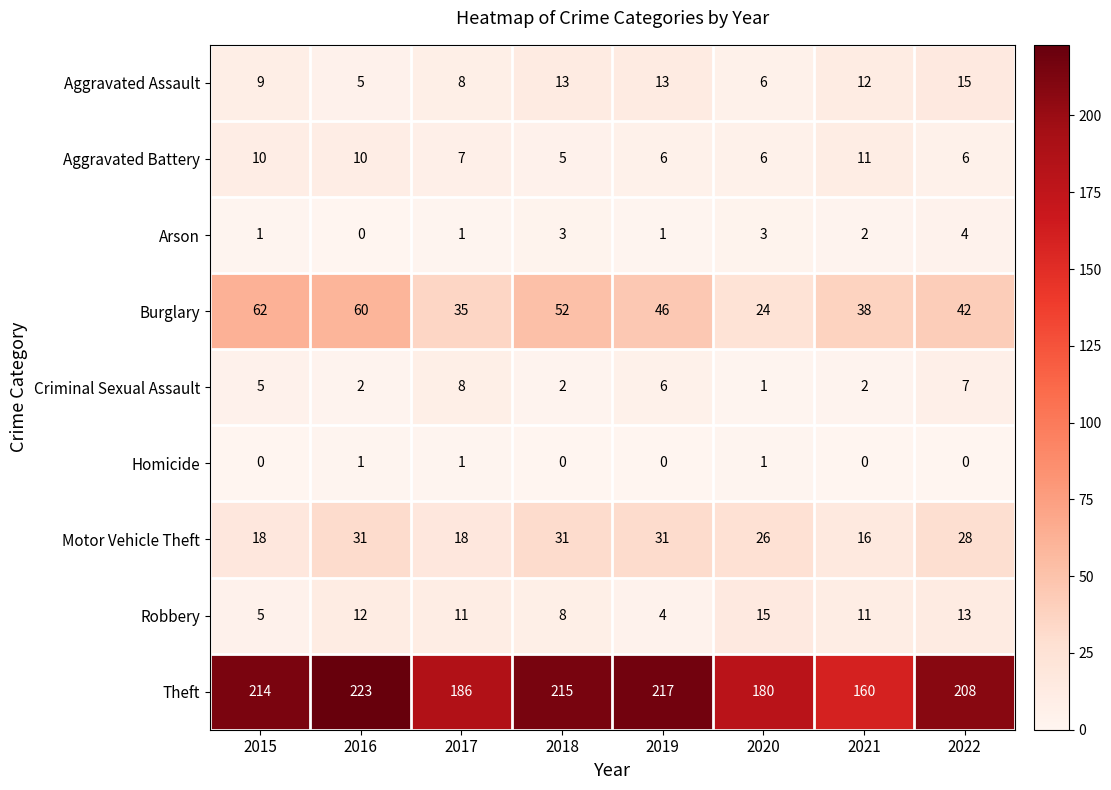

Between 2018 and 2020, which series saw the biggest shift?

Theft